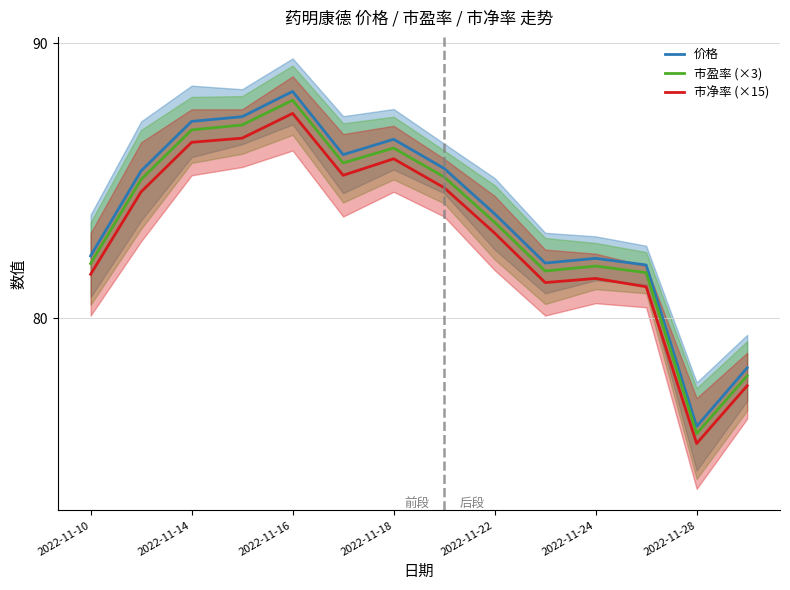

Which series has the largest total across all categories?

价格